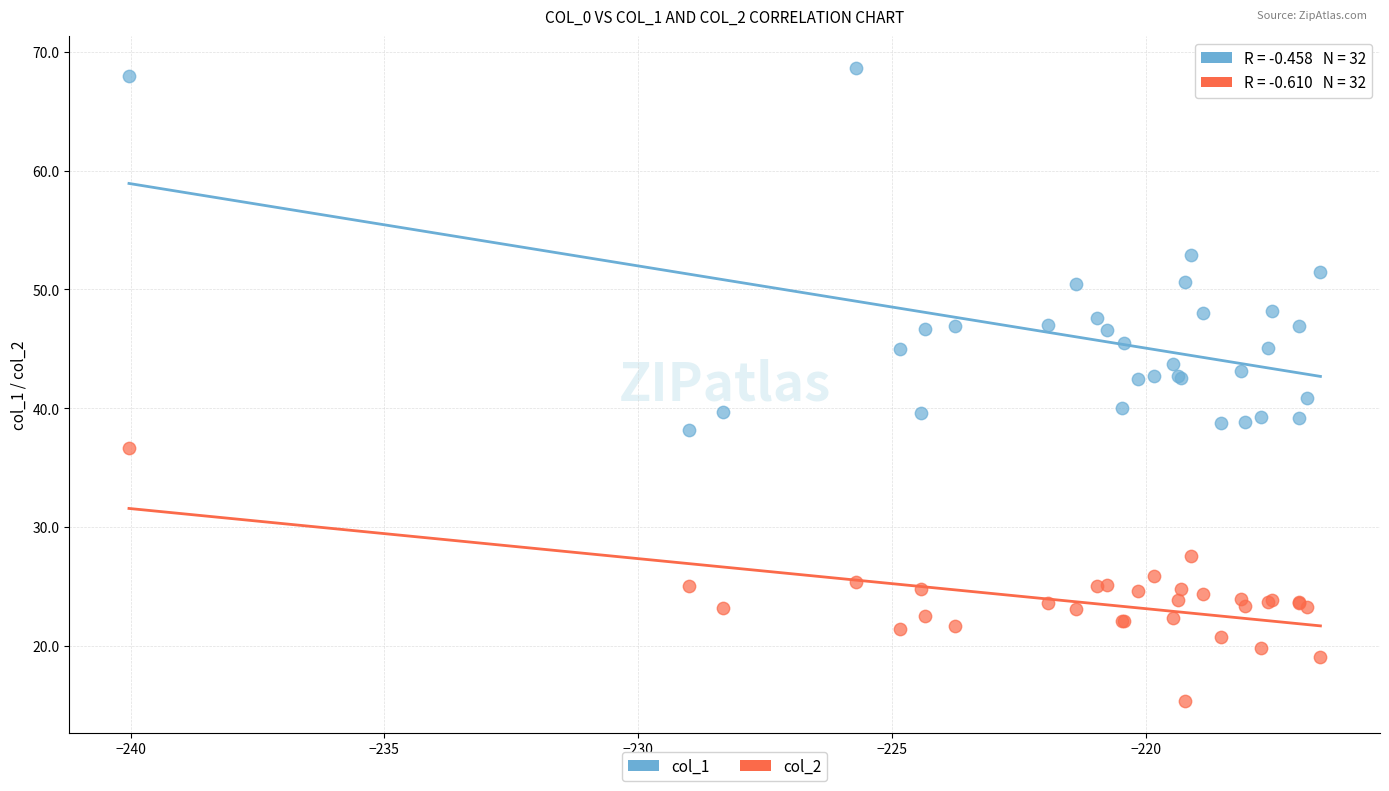

Which series contains the highest Y value?

col_1